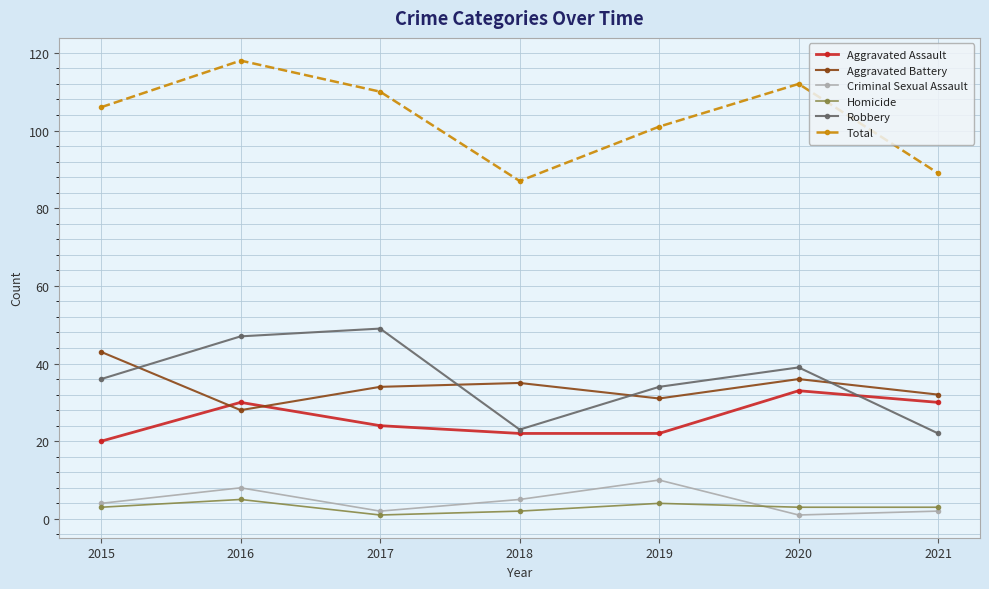

Is this an area chart (filled region under the line)?

No